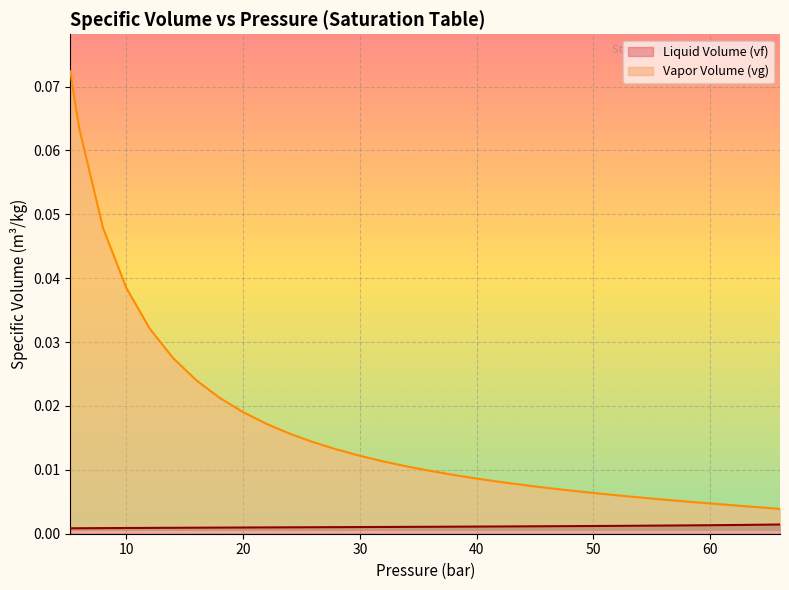

True or false: Liquid Volume (vf, m3/kg) and Vapor Volume (vg, m3/kg) cross at least once.

False